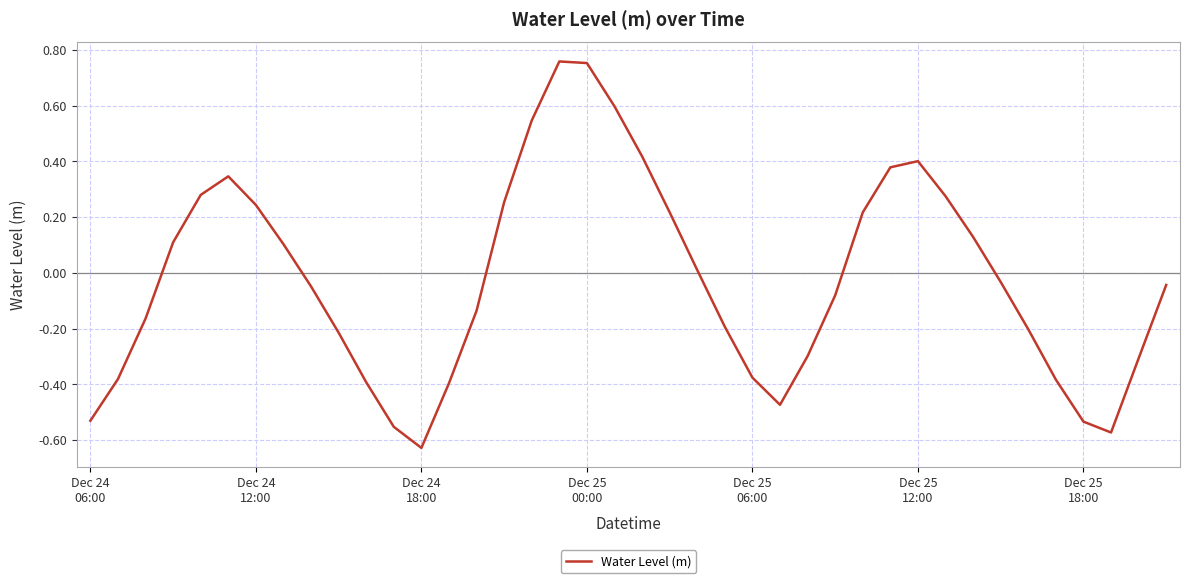

Does the chart have visible grid lines?

Yes